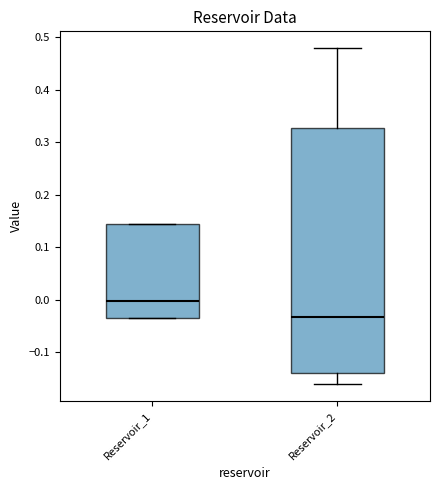

Which box is the tallest, from its lower edge to its upper edge?

Reservoir_2